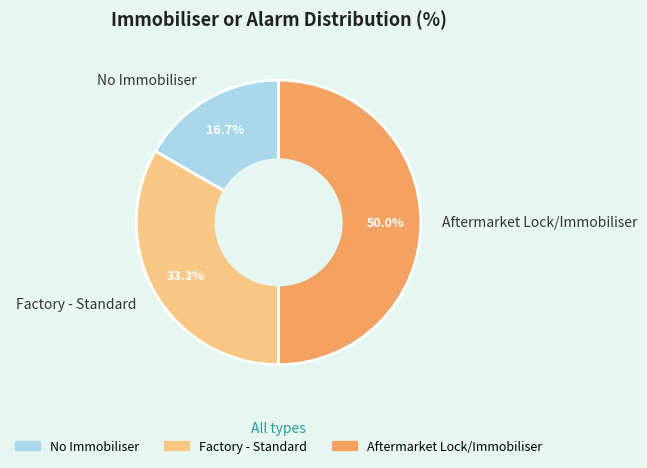

Is Factory - Standard the majority of the pie?

No